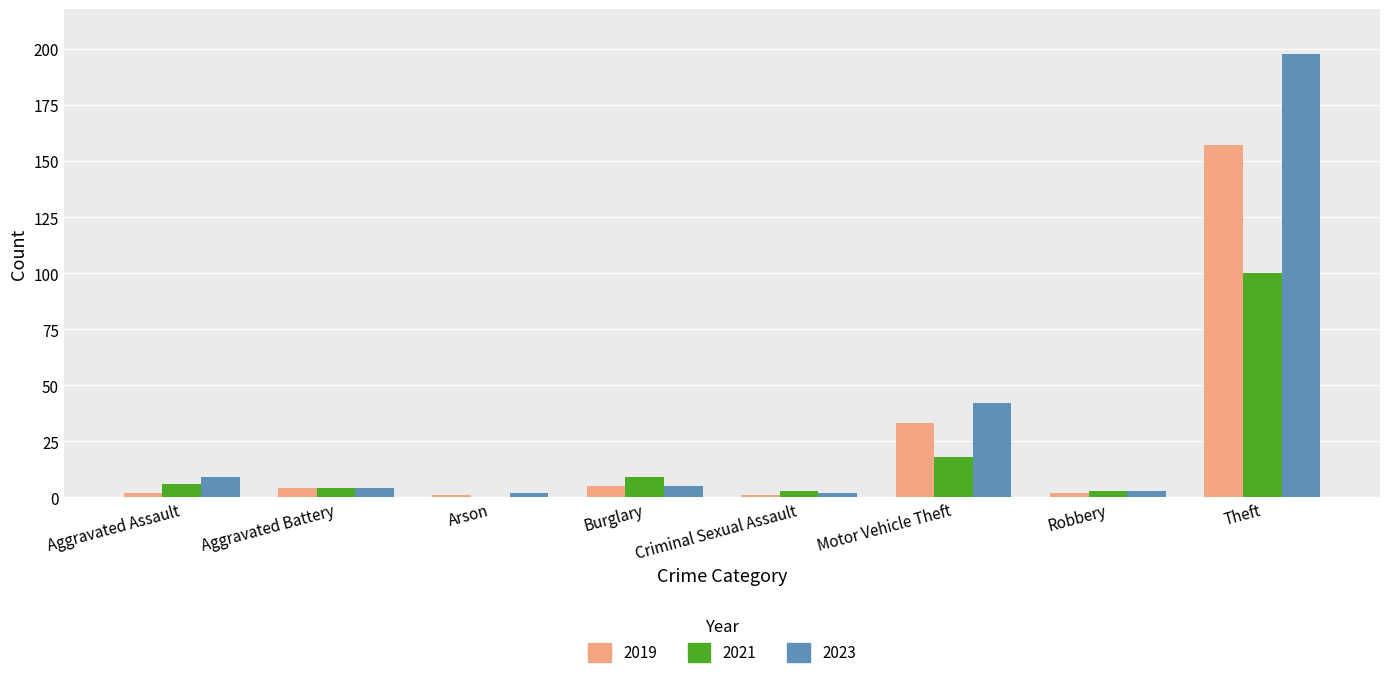

Which series has the widest spread of values?

2023